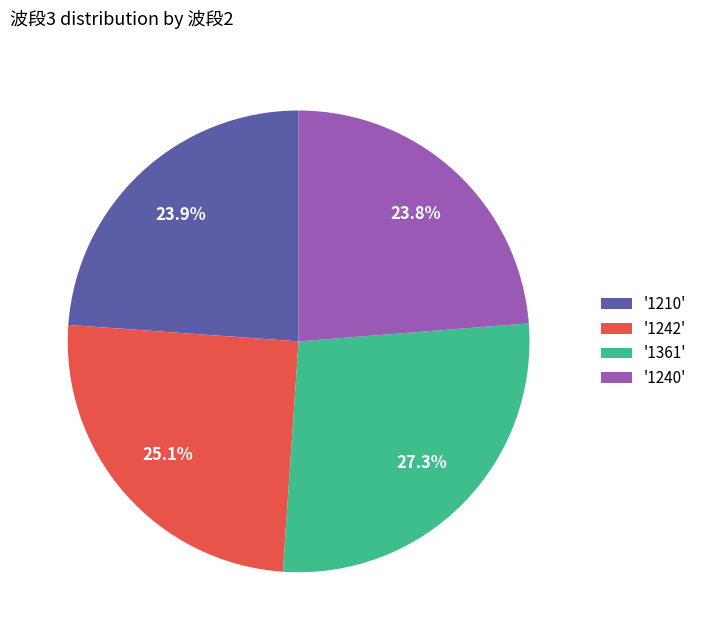

Is '1210' the majority of the pie?

No